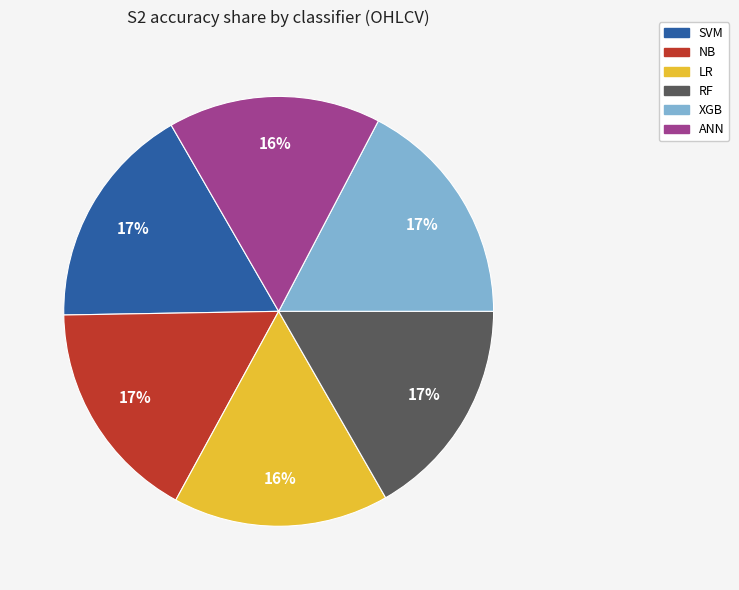

Is there a majority slice in this chart?

No